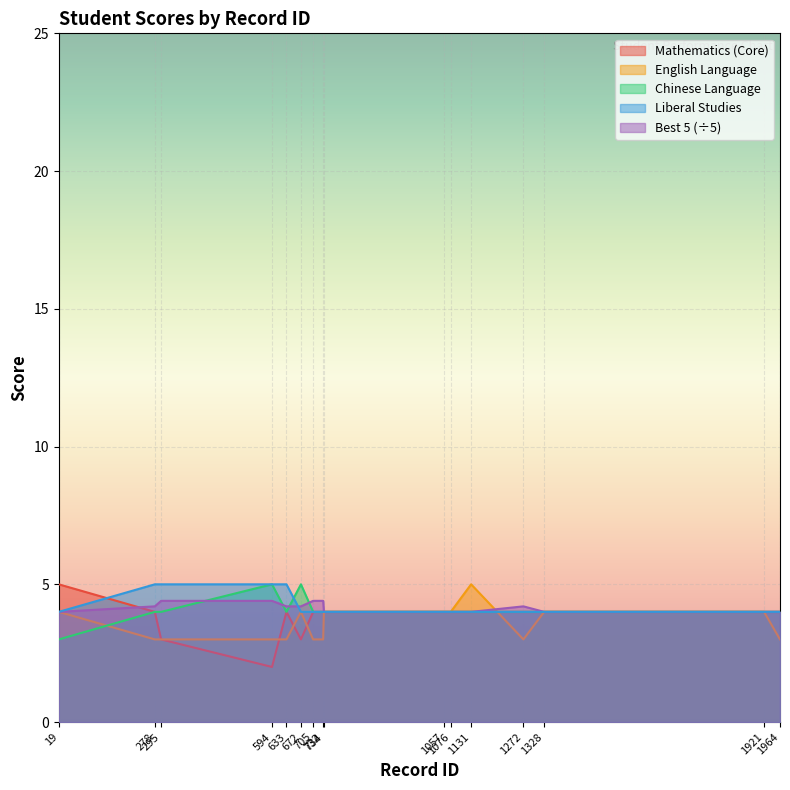

Reading left to right, extract all data points from this chart.

Mathematics (Core): 1964=4.0	1921=4.0	1328=4.0	1272=4.0	1131=4.0	1076=4.0	1057=4.0	734=4.0	732=4.0	705=4.0	672=3.0	633=4.0	594=2.0	295=3.0	278=4.0	19=5.0
English Language: 1964=3.0	1921=4.0	1328=4.0	1272=3.0	1131=5.0	1076=4.0	1057=4.0	734=4.0	732=3.0	705=3.0	672=4.0	633=3.0	594=3.0	295=3.0	278=3.0	19=4.0
Chinese Language: 1964=4.0	1921=4.0	1328=4.0	1272=4.0	1131=4.0	1076=4.0	1057=4.0	734=4.0	732=4.0	705=4.0	672=5.0	633=4.0	594=5.0	295=4.0	278=4.0	19=3.0
Liberal Studies: 1964=4.0	1921=4.0	1328=4.0	1272=4.0	1131=4.0	1076=4.0	1057=4.0	734=4.0	732=4.0	705=4.0	672=4.0	633=5.0	594=5.0	295=5.0	278=5.0	19=4.0
Best 5: 1964=4.0	1921=4.0	1328=4.0	1272=4.2	1131=4.0	1076=4.0	1057=4.0	734=4.0	732=4.4	705=4.4	672=4.2	633=4.2	594=4.4	295=4.4	278=4.2	19=4.0